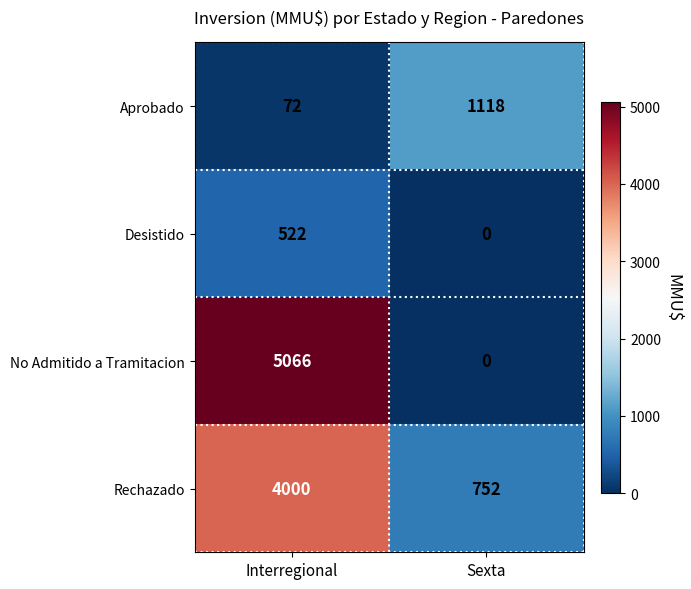

Reading left to right, transcribe all the data shown in this chart.

Aprobado: Interregional=72	Sexta=1118
Desistido: Interregional=522	Sexta=0
No Admitido a Tramitacion: Interregional=5066	Sexta=0
Rechazado: Interregional=4000	Sexta=752